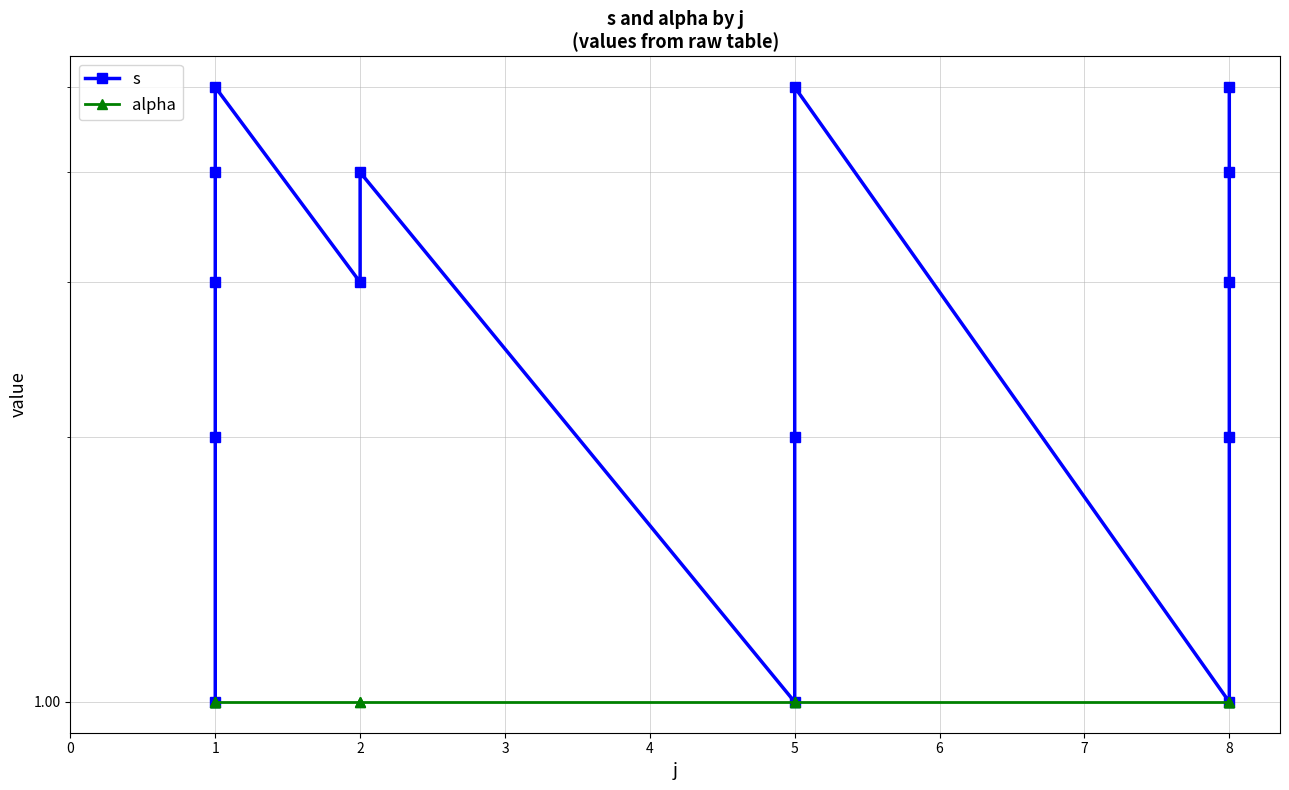

Read the s value at 2.

3